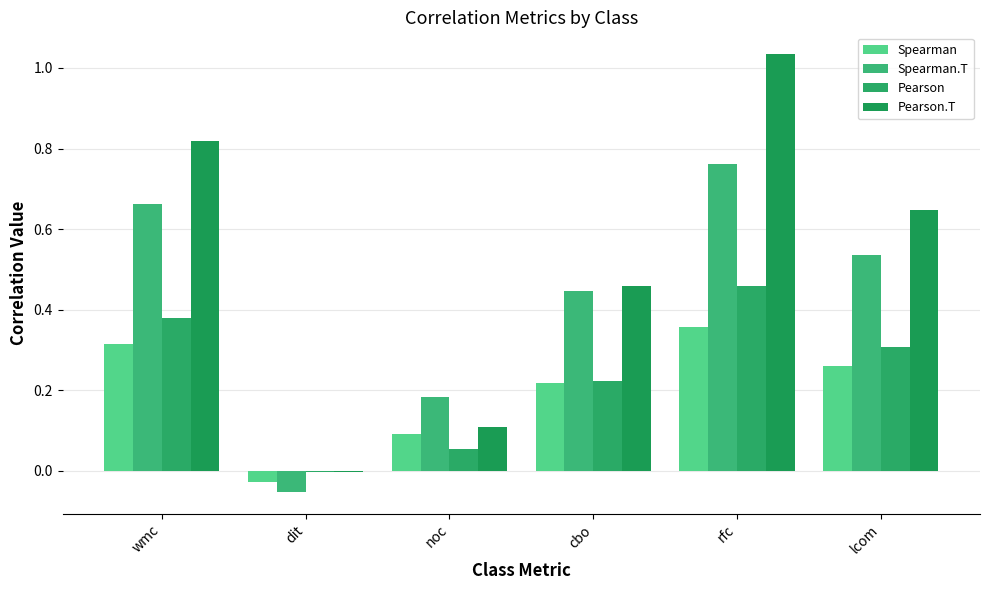

How many distinct data groups are displayed?

4